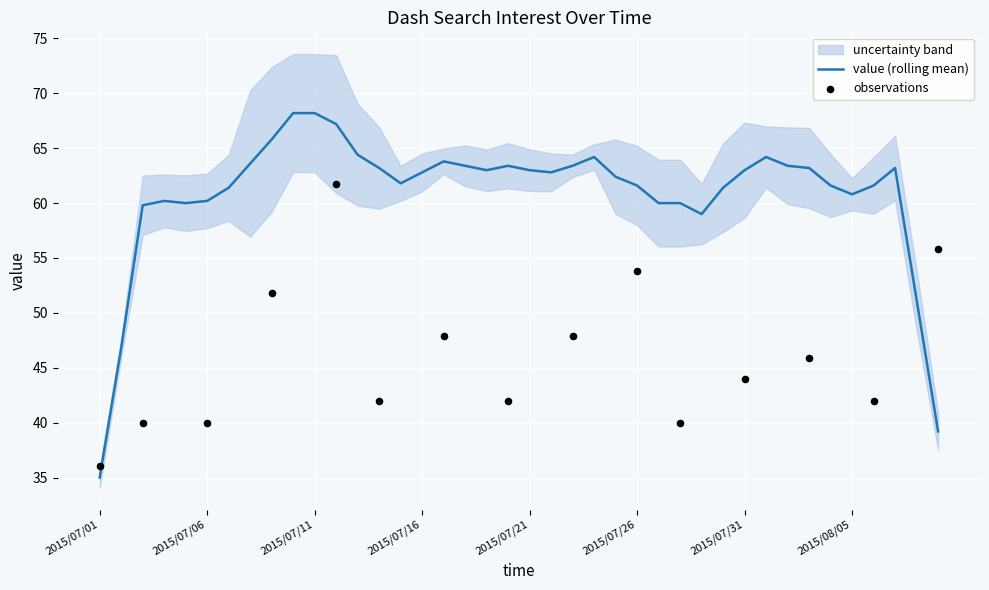

Between 2015/07/20 and 2015/07/31, which is larger?

2015/07/31